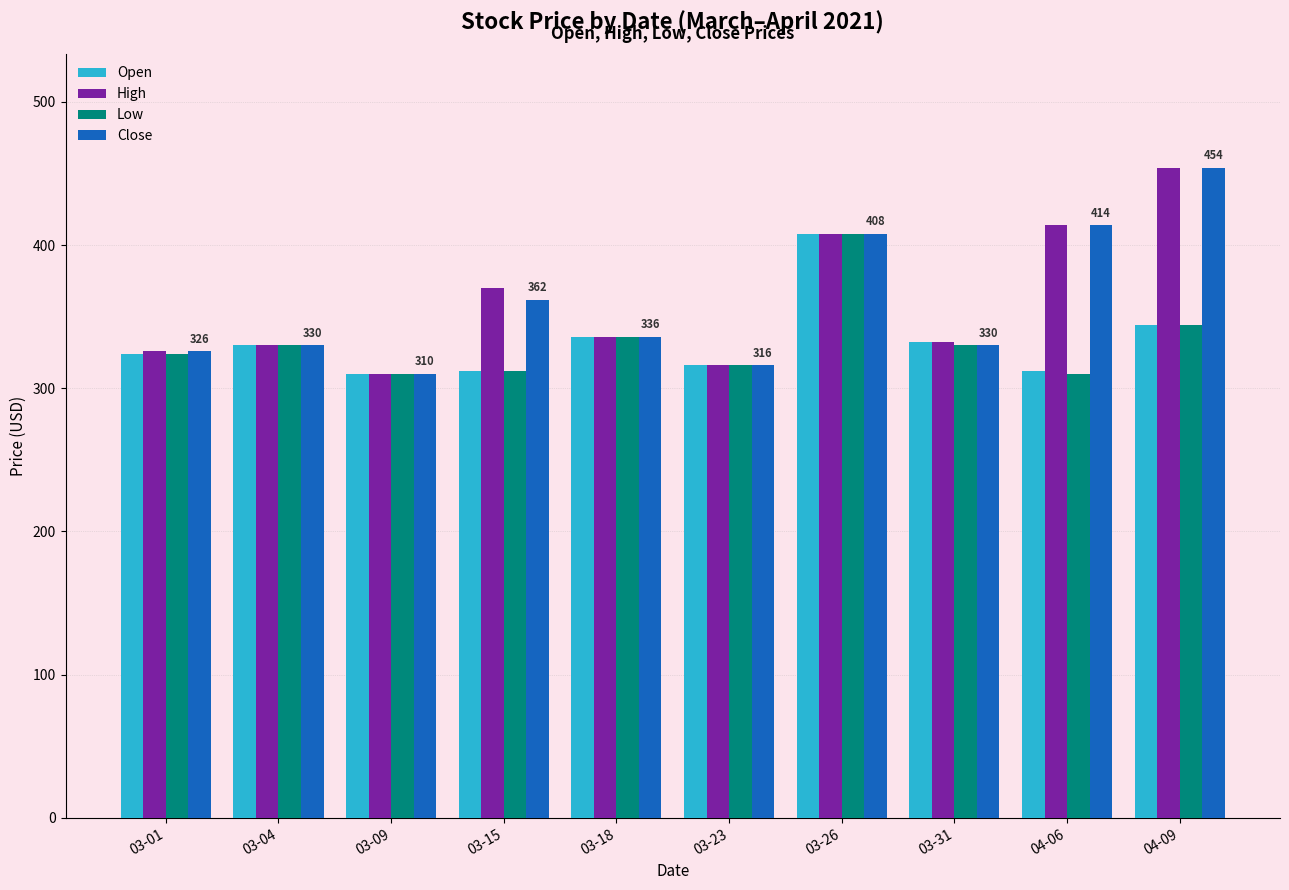

Is the value of Open at 03-26 greater than the value of Close at 03-04?

Yes